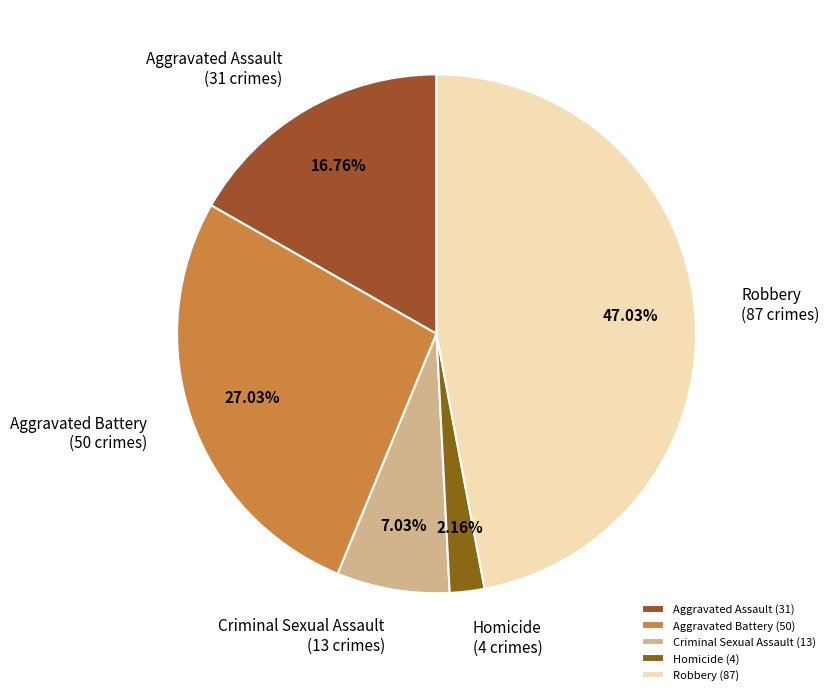

True or false: Aggravated Battery accounts for 27% of the total.

True